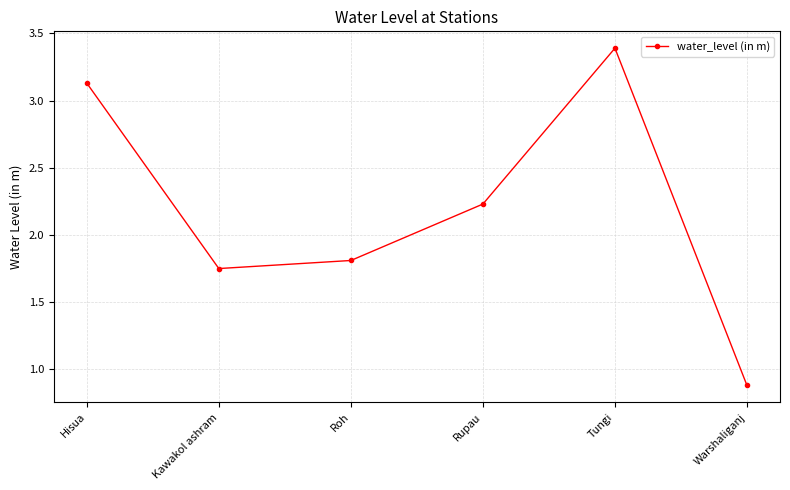

Which has a higher value, Roh or Rupau?

Rupau